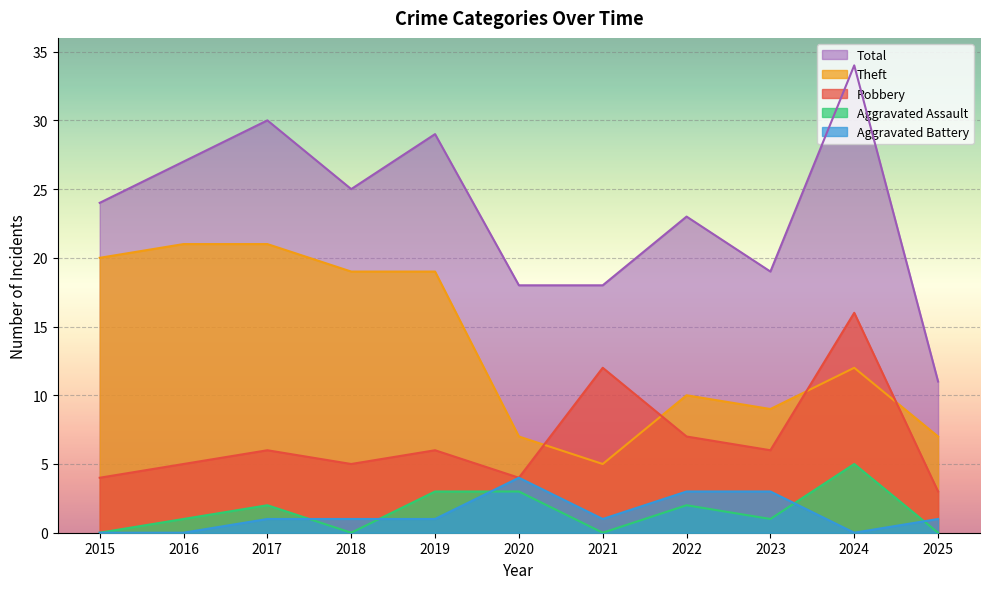

At how many categories does at least one series exceed 10?

11